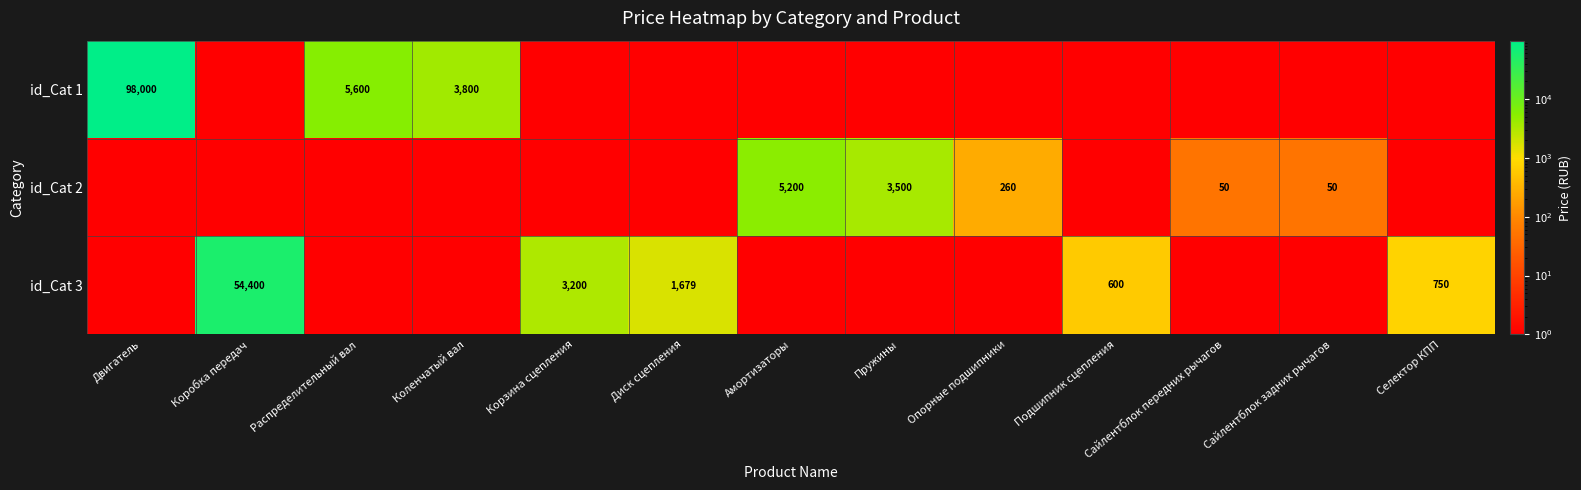

Between Опорные подшипники and Сайлентблок передних рычагов, which series saw the biggest shift?

id_Cat 2